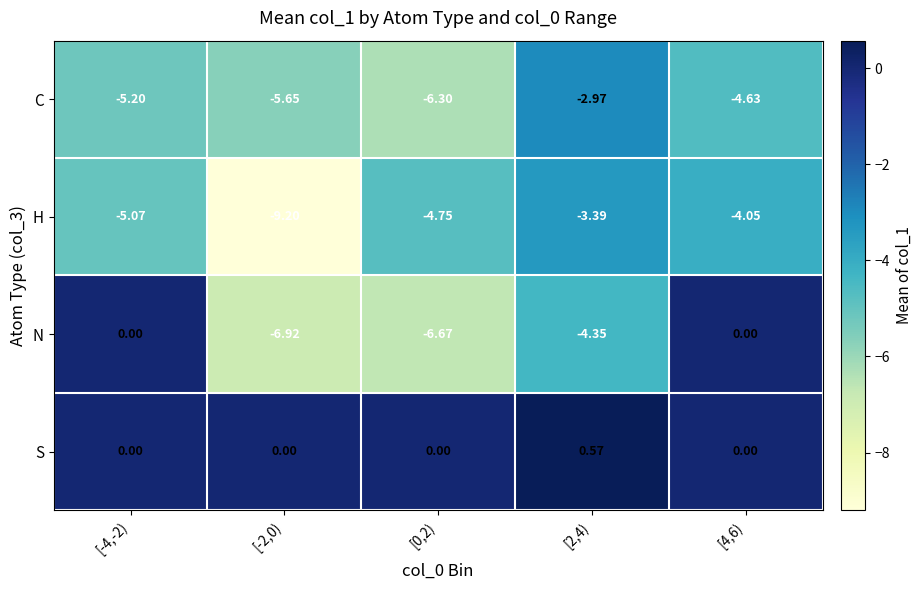

List the series in order of their peak value, lowest first.

H, C, N, S